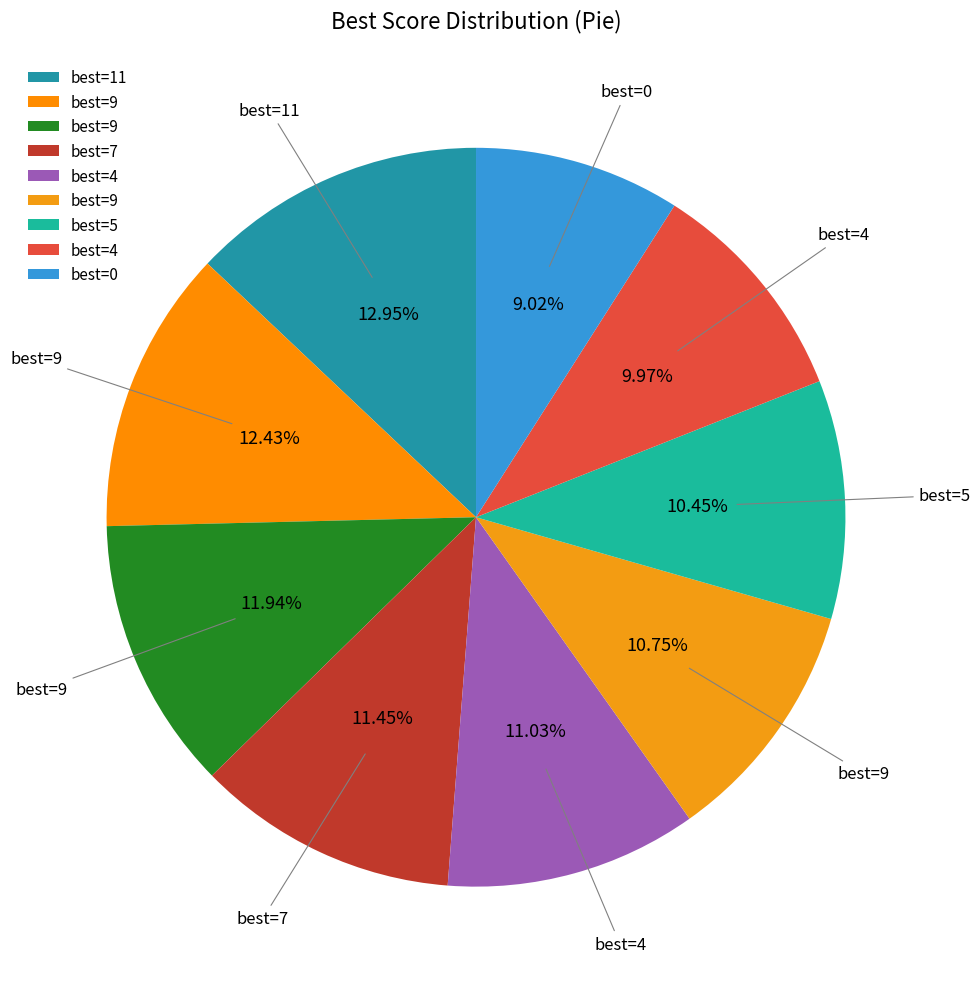

Rank the categories by value from lowest to highest.

0, 4, 5, 9, 4, 7, 9, 9, 11